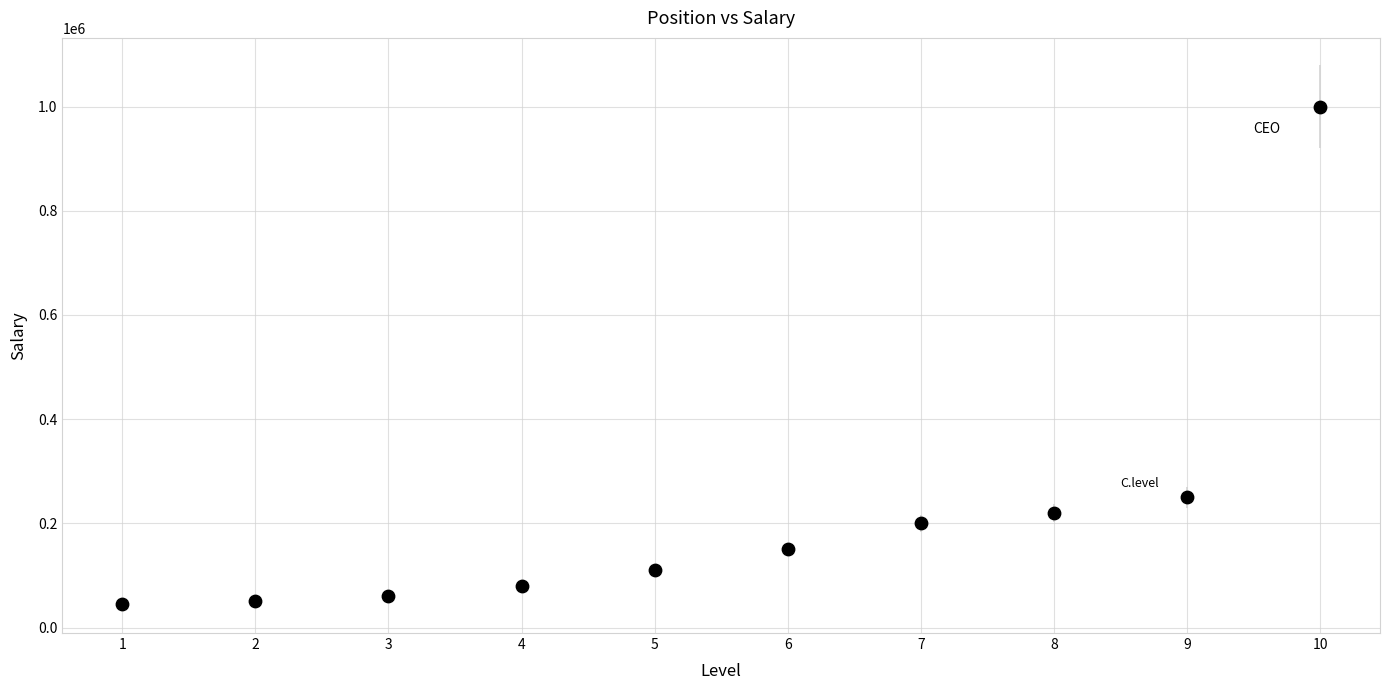

What is the average Y value?

216500